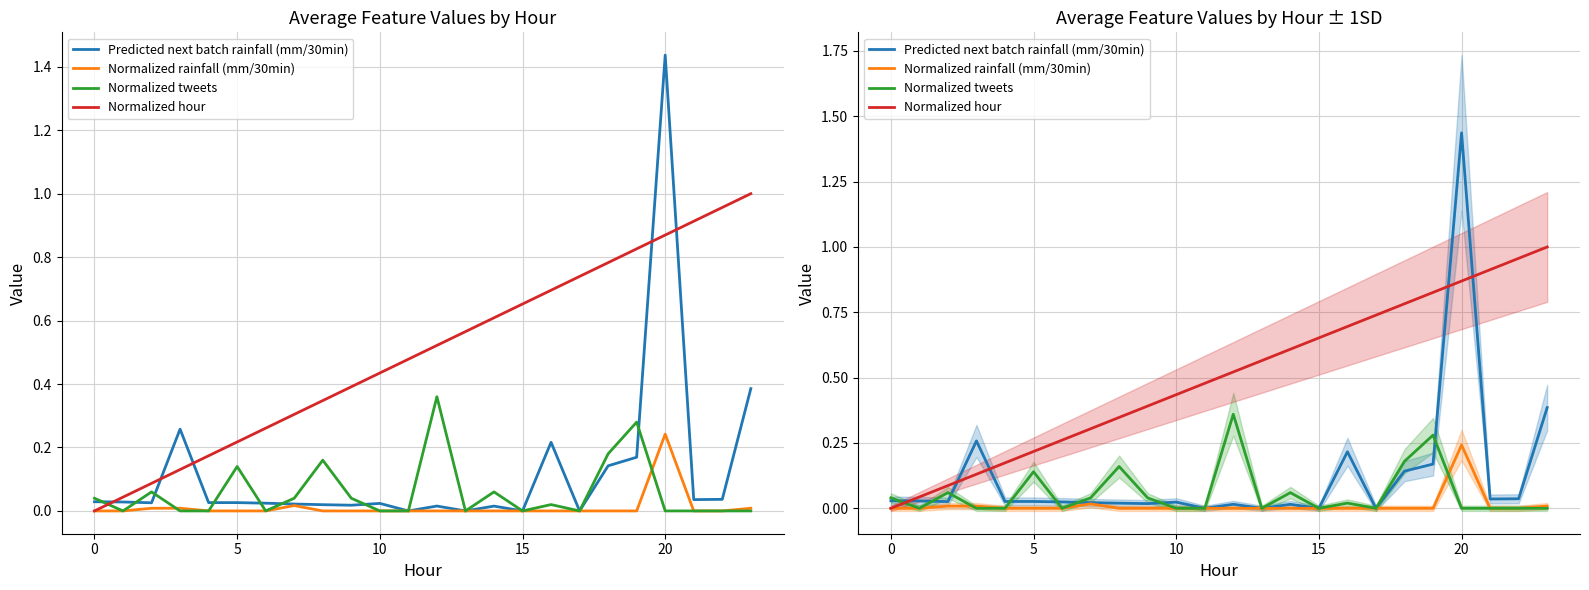

How many series are shown in this chart?

4